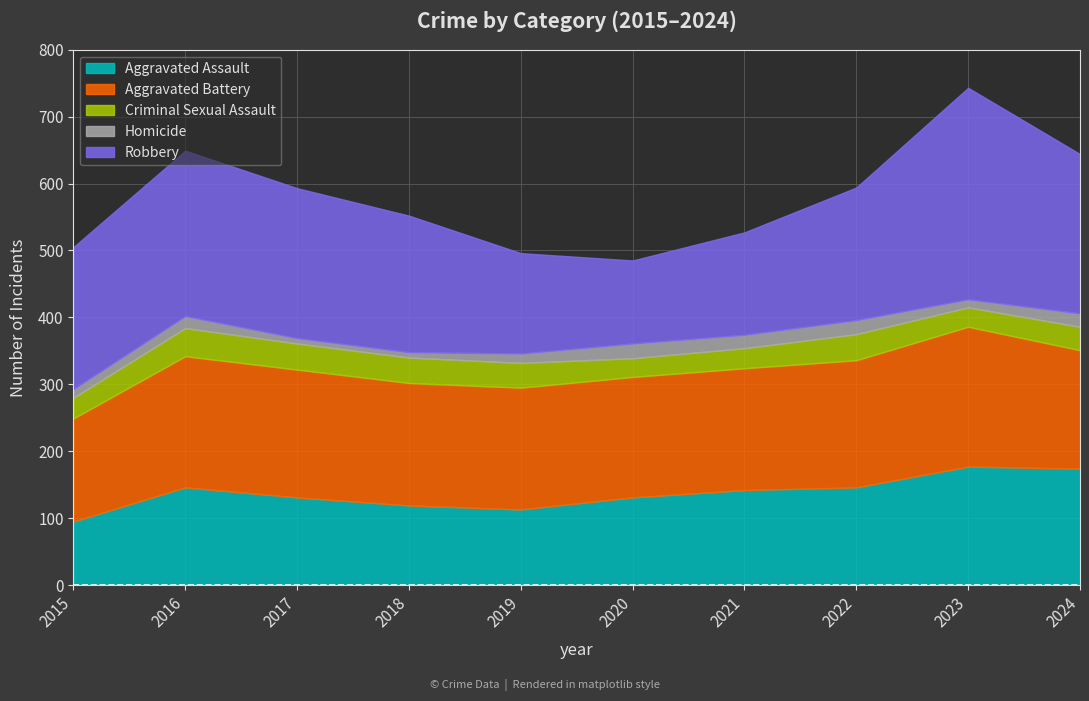

True or false: Robbery and Aggravated Battery intersect in this chart.

True